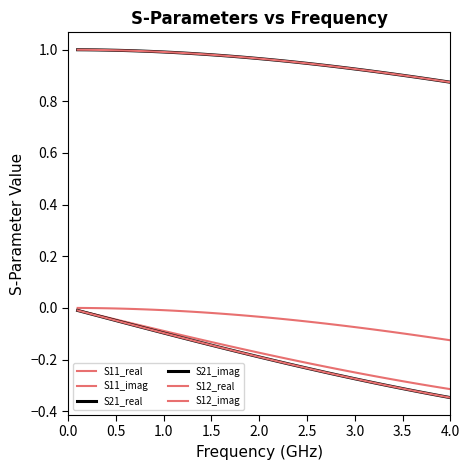

Is this an area chart (filled region under the line)?

No